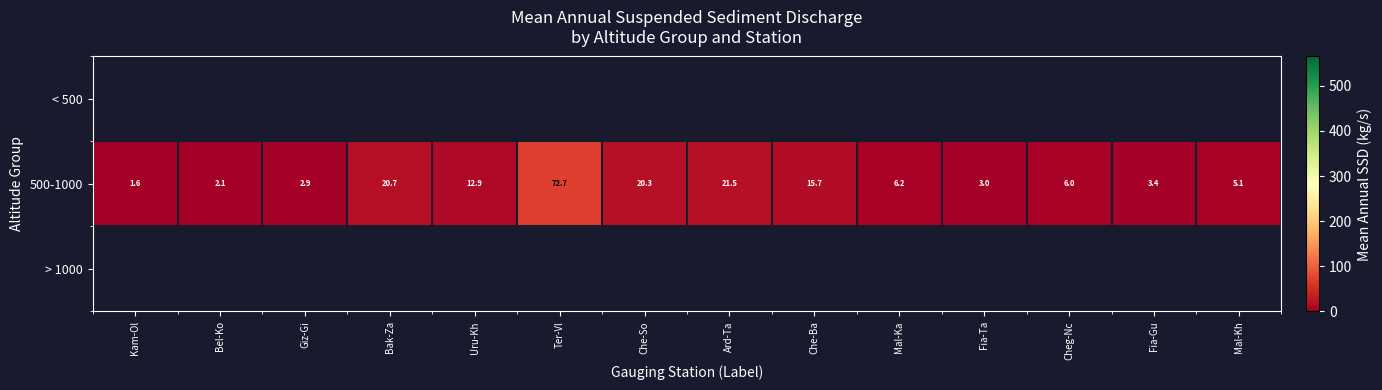

Which category has the highest value in the 500-1000 series?

Ter-Vl